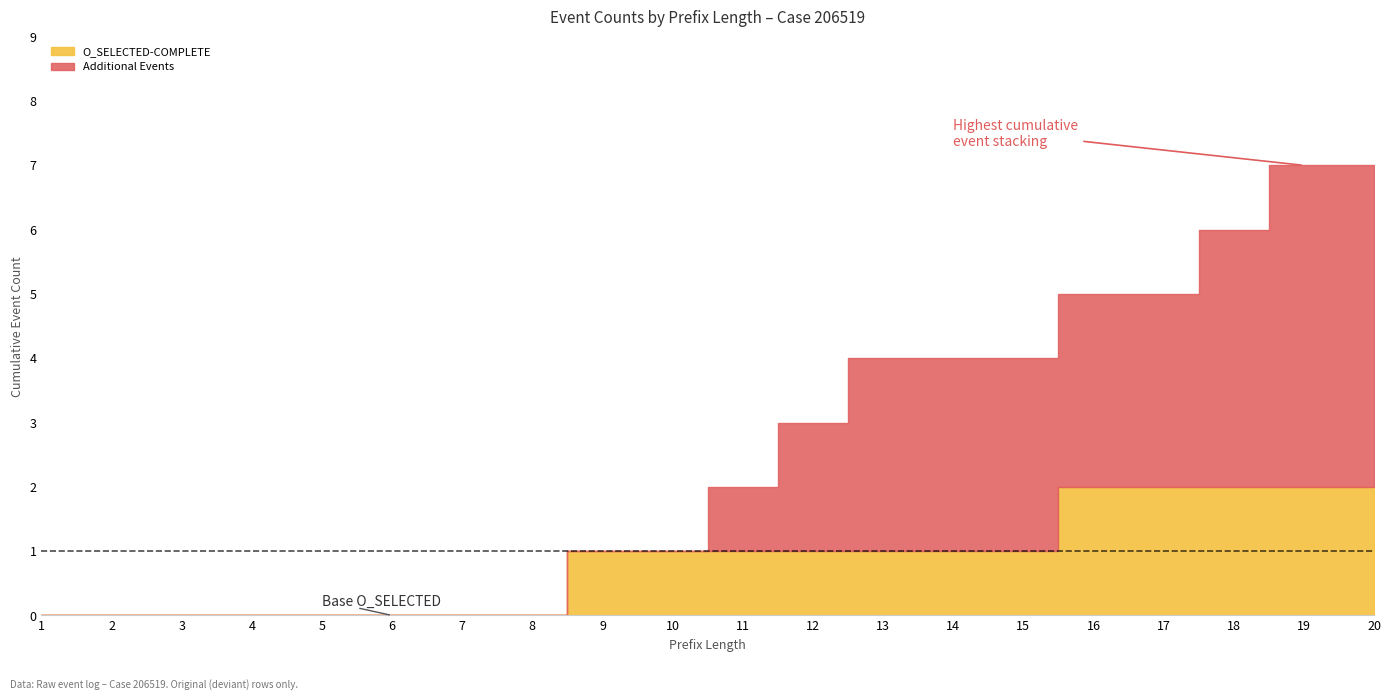

True or false: O_SENT-COMPLETE has a value of 2 at 17.

False